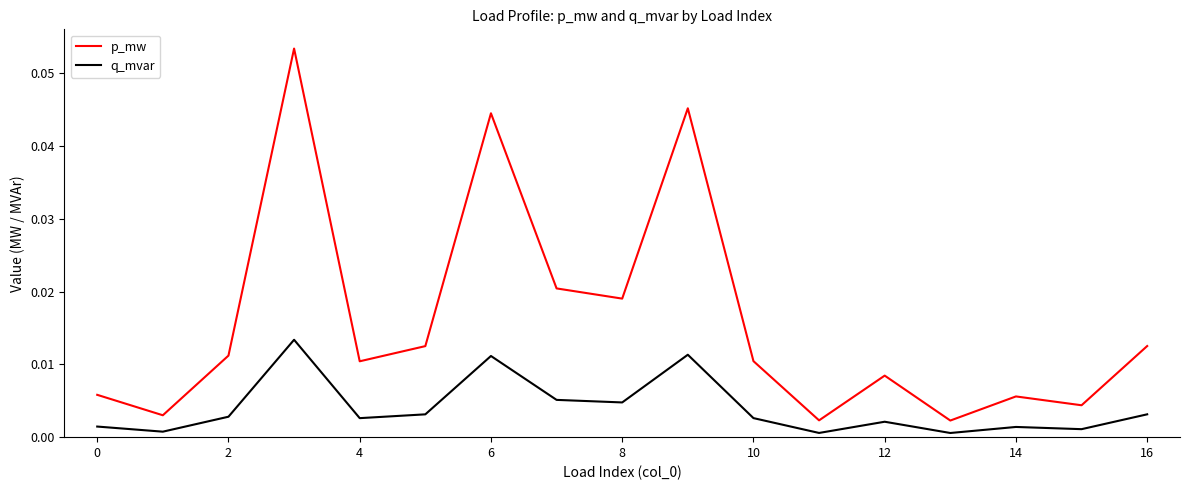

Which series has the widest spread of values?

p_mw